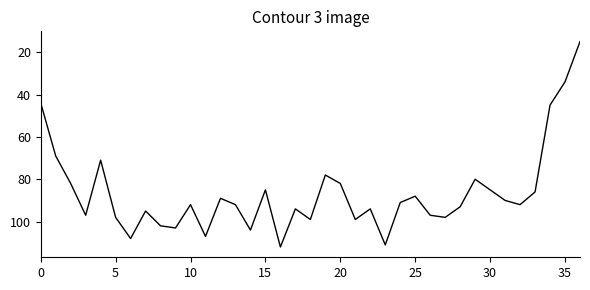

What is the difference between the maximum and minimum values?

97